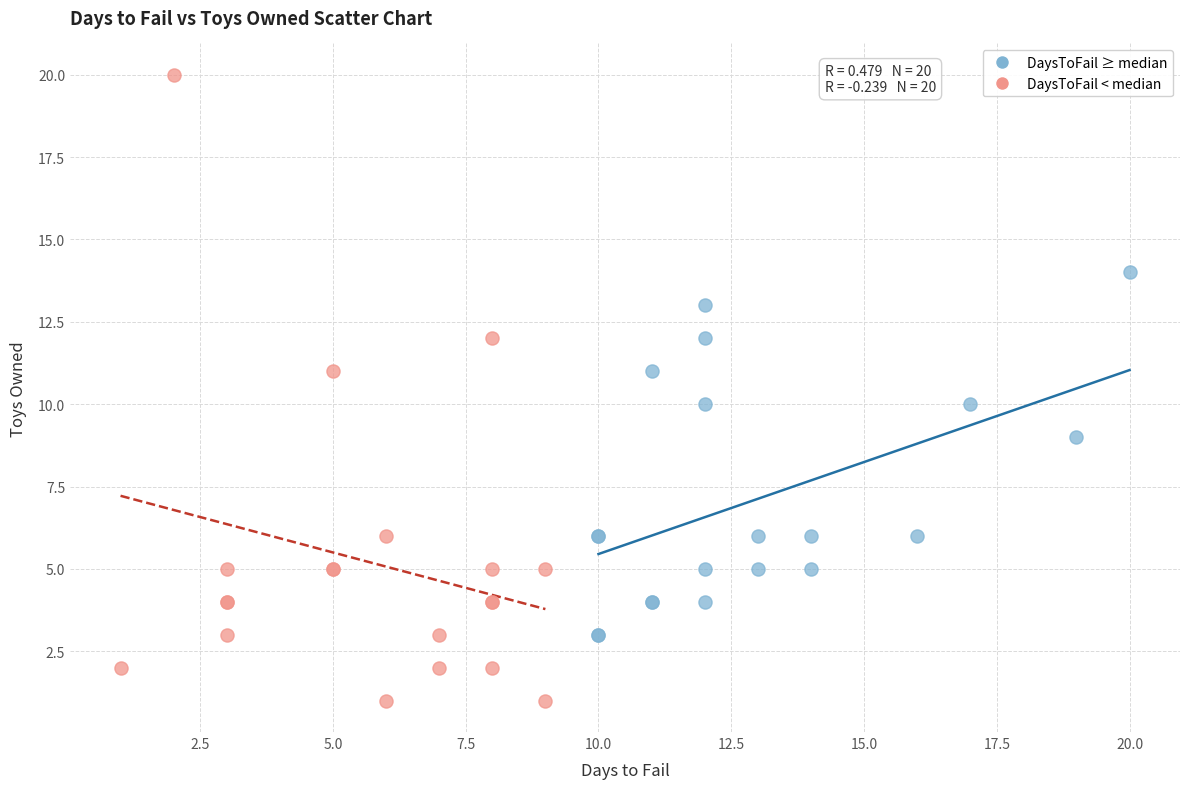

Which series reaches the minimum Y coordinate?

DaysToFail < median